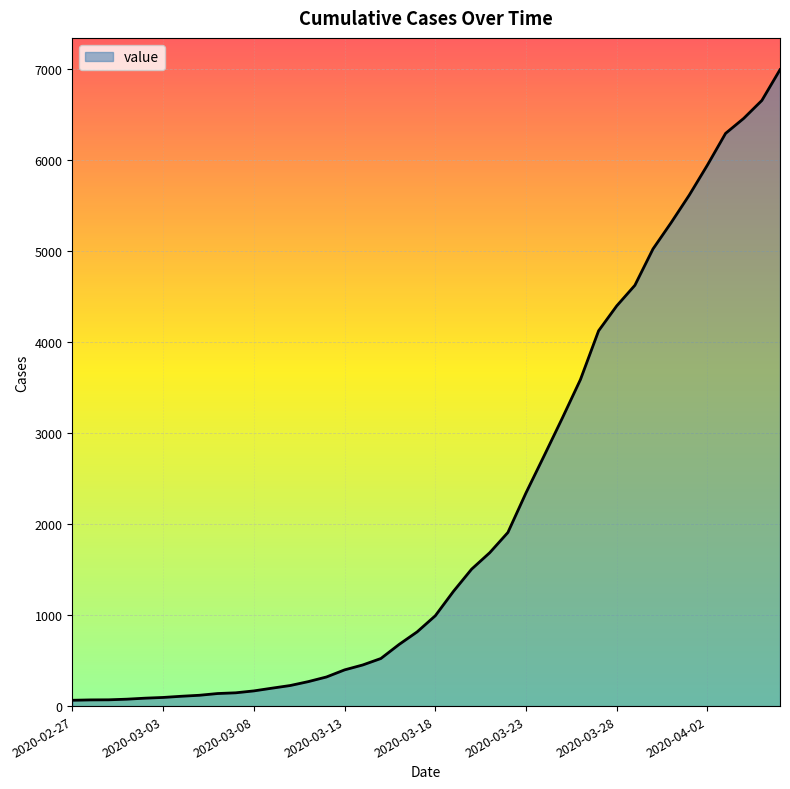

What is the maximum value shown in the chart?

6995